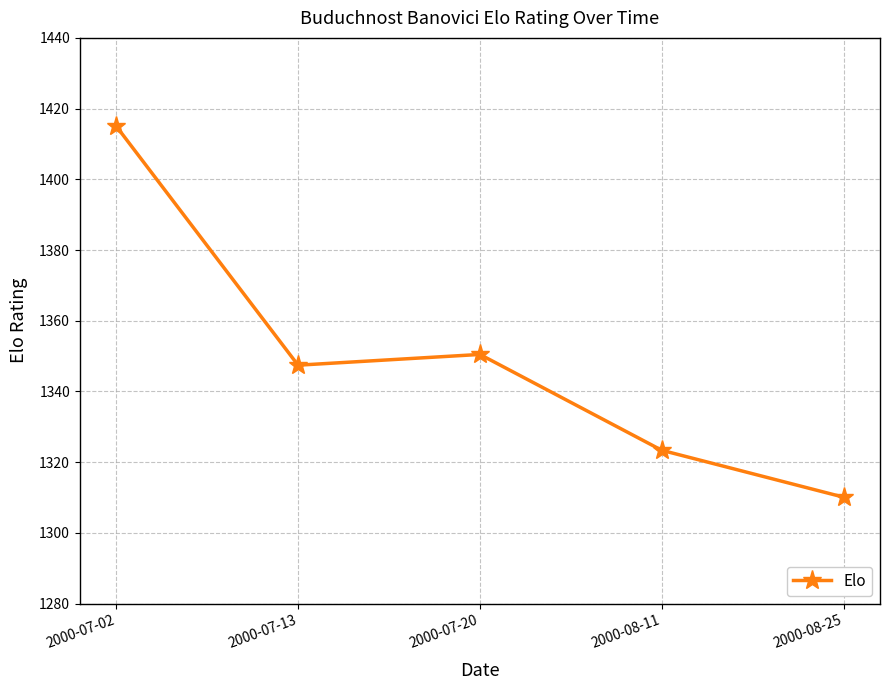

What is the sum of all values?

6746.4